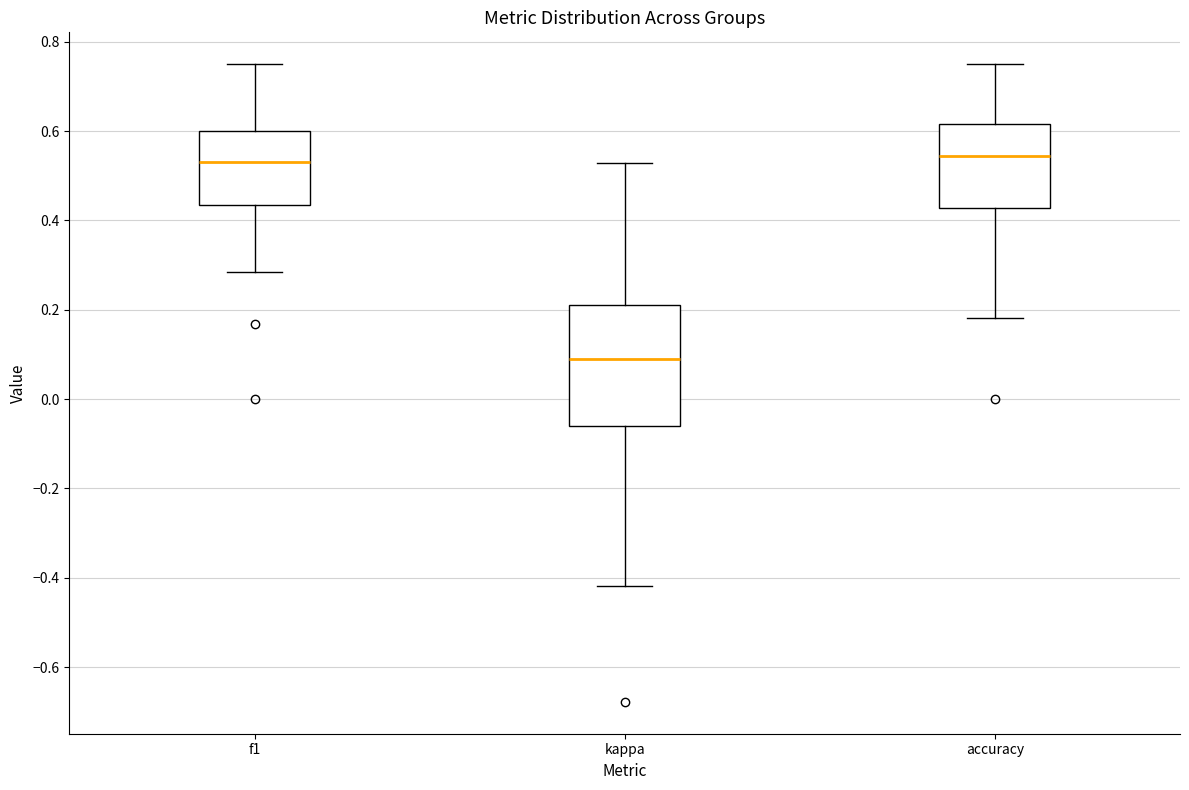

Reading left to right, transcribe this box plot: for each box, give where its median line is, the range the box spans, and where its two whiskers end, as read against the y-axis. The values are not printed on the chart, so give them approximately, as read against the axis.

f1: median 0.52, box 0.44 to 0.60, whiskers 0.28 to 0.76
kappa: median 0.10, box -0.06 to 0.22, whiskers -0.42 to 0.52
accuracy: median 0.54, box 0.42 to 0.62, whiskers 0.18 to 0.76